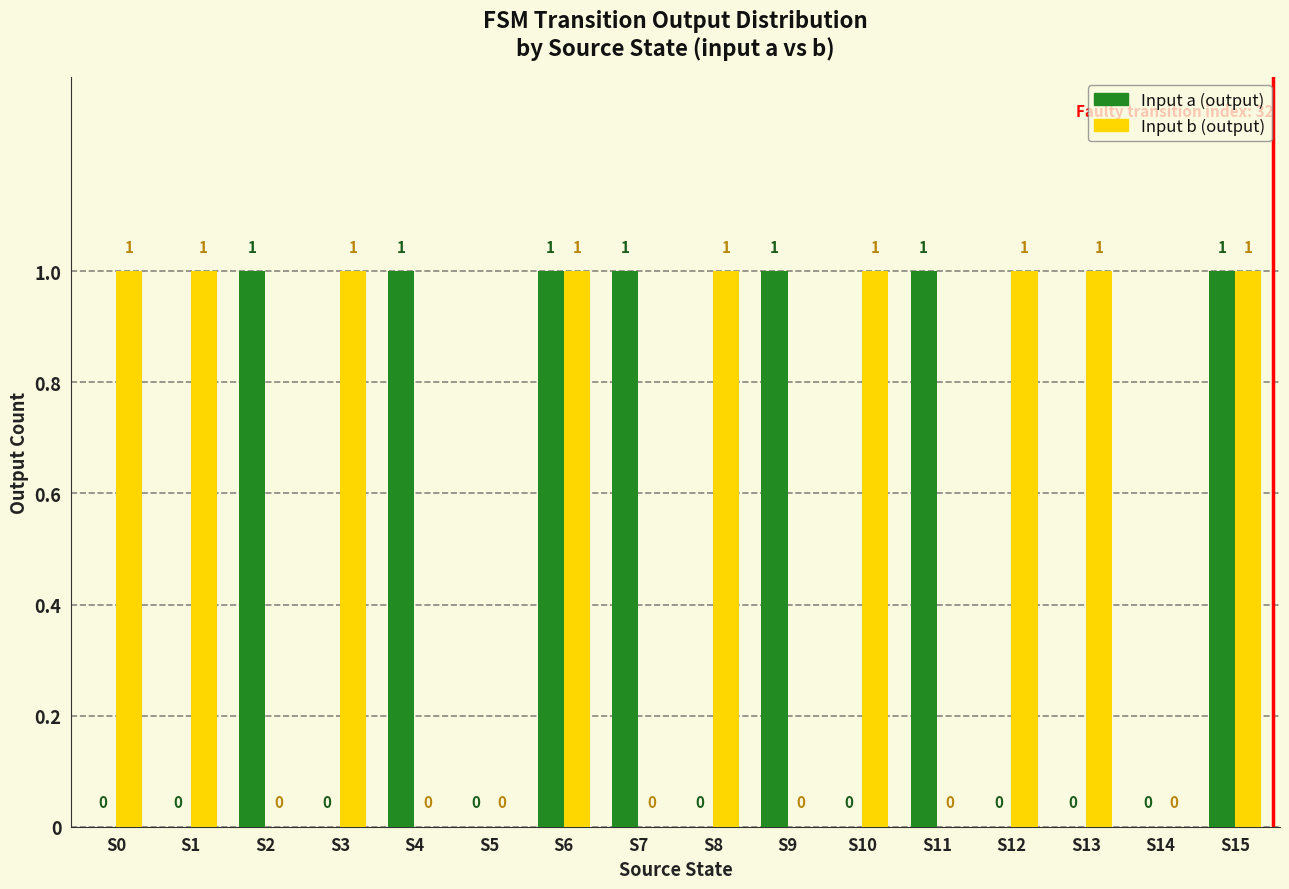

How many Input b (output) values are between 0 and 1?

16